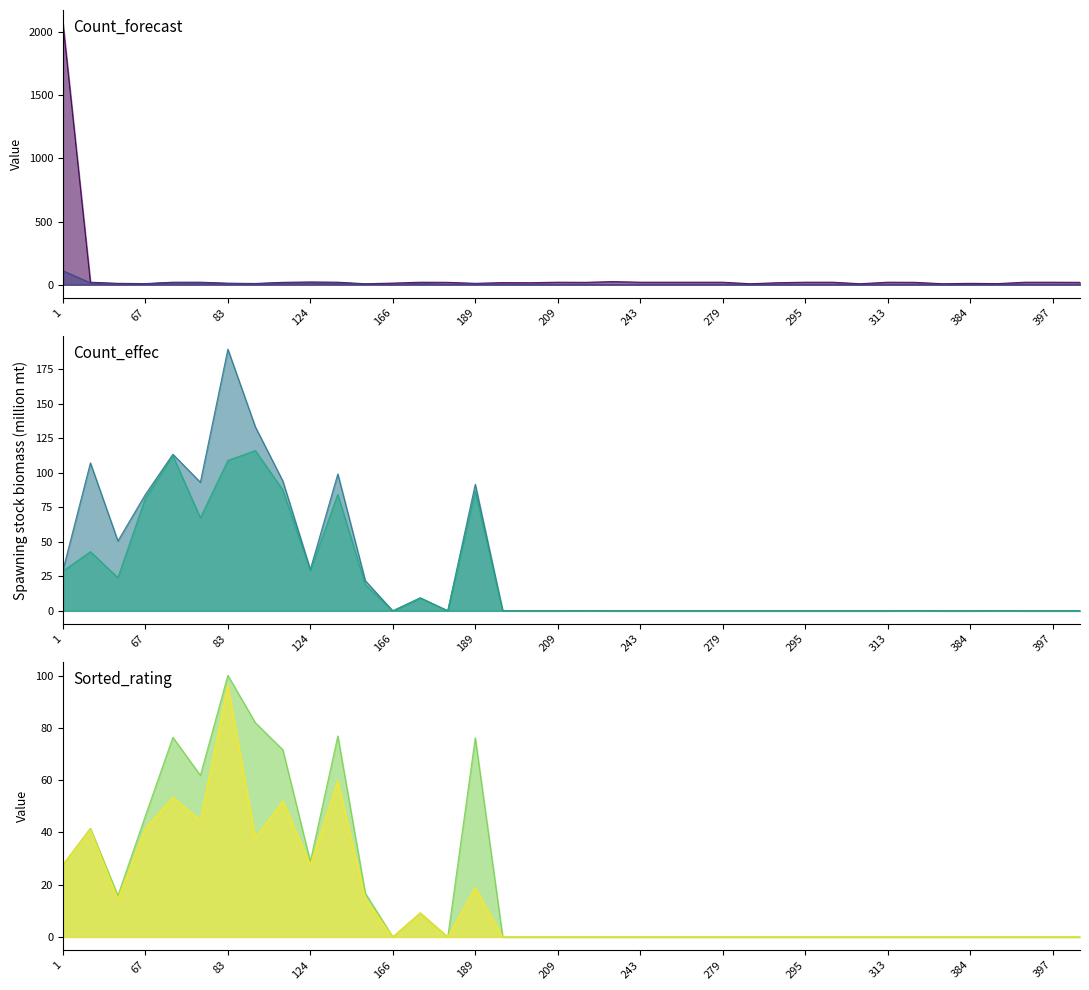

At which category does the chart reach its minimum across all series?

166